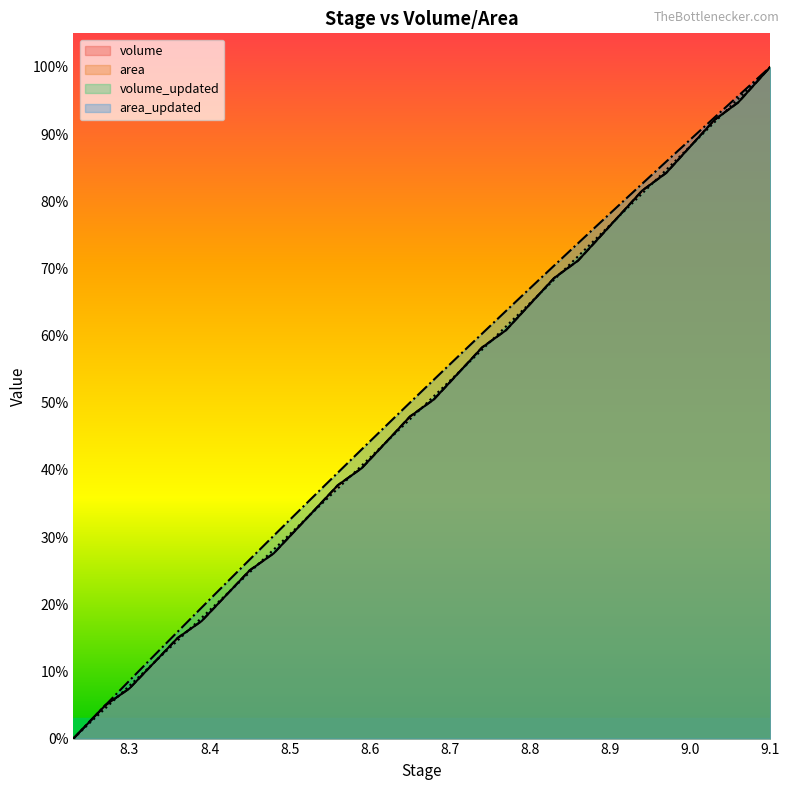

Does the chart display data point markers on the line(s)?

No